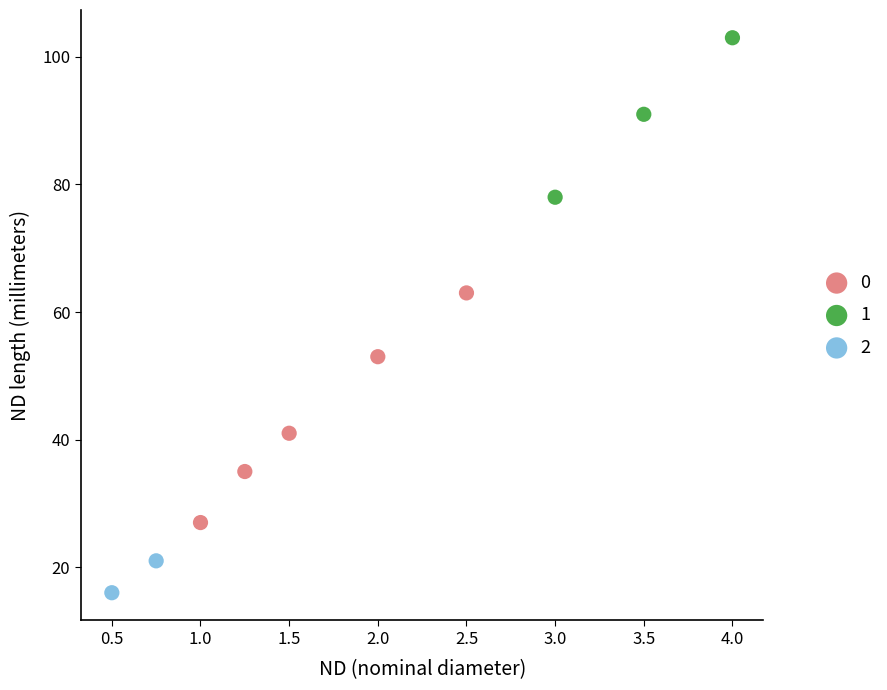

Which series contains the lowest Y value?

2